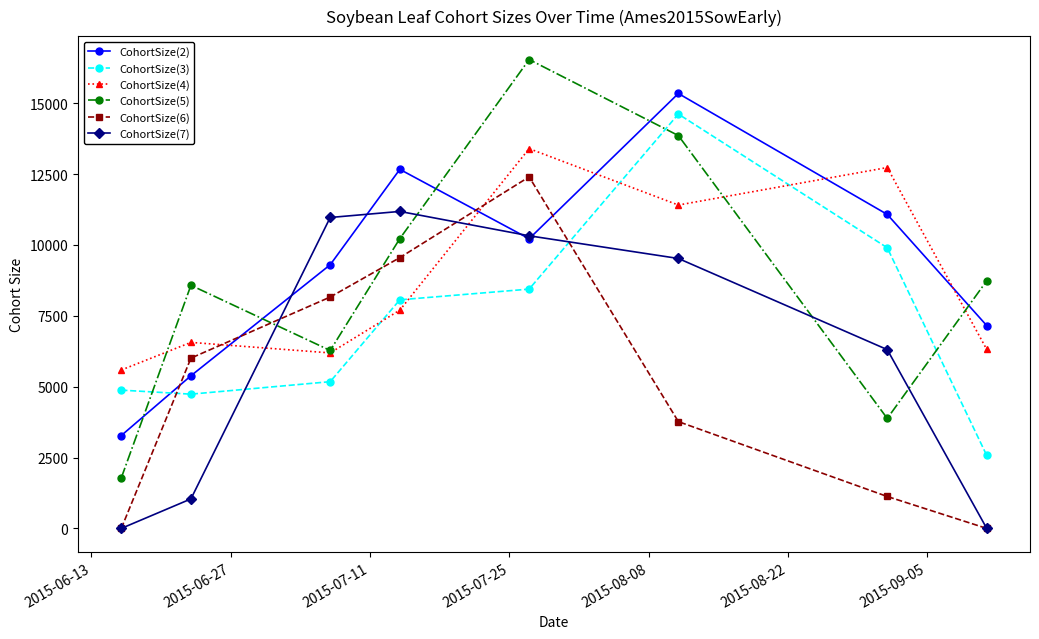

True or false: CohortSize(2) and CohortSize(6) intersect in this chart.

True